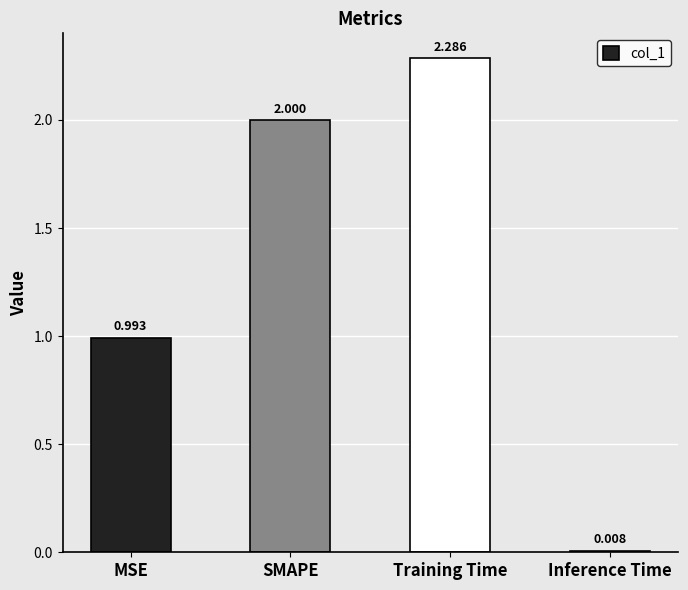

Which label corresponds to the largest value in the chart?

Training Time